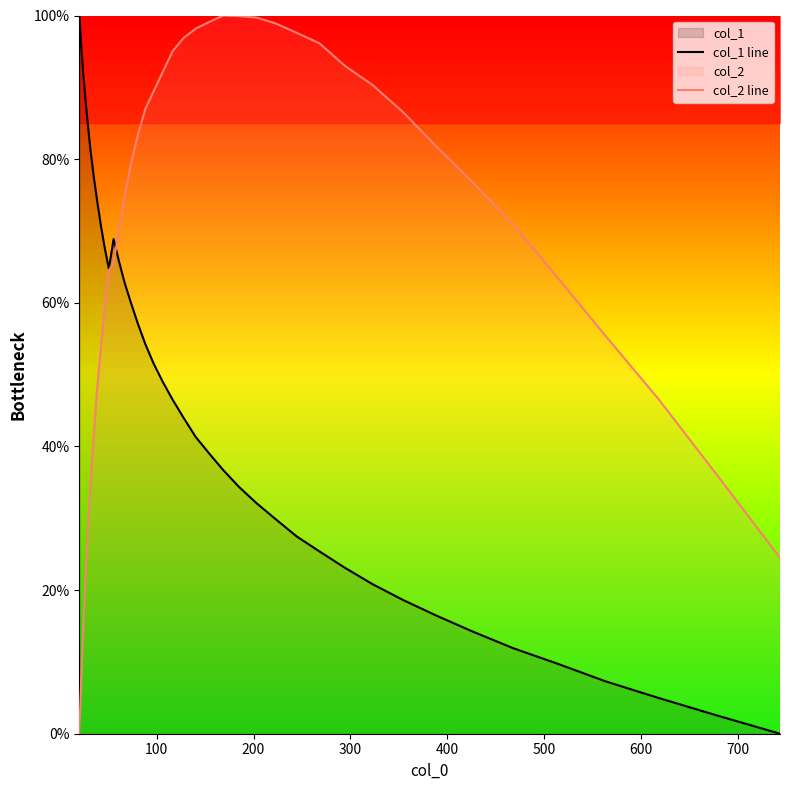

Which series has the widest spread of values?

col_1 line